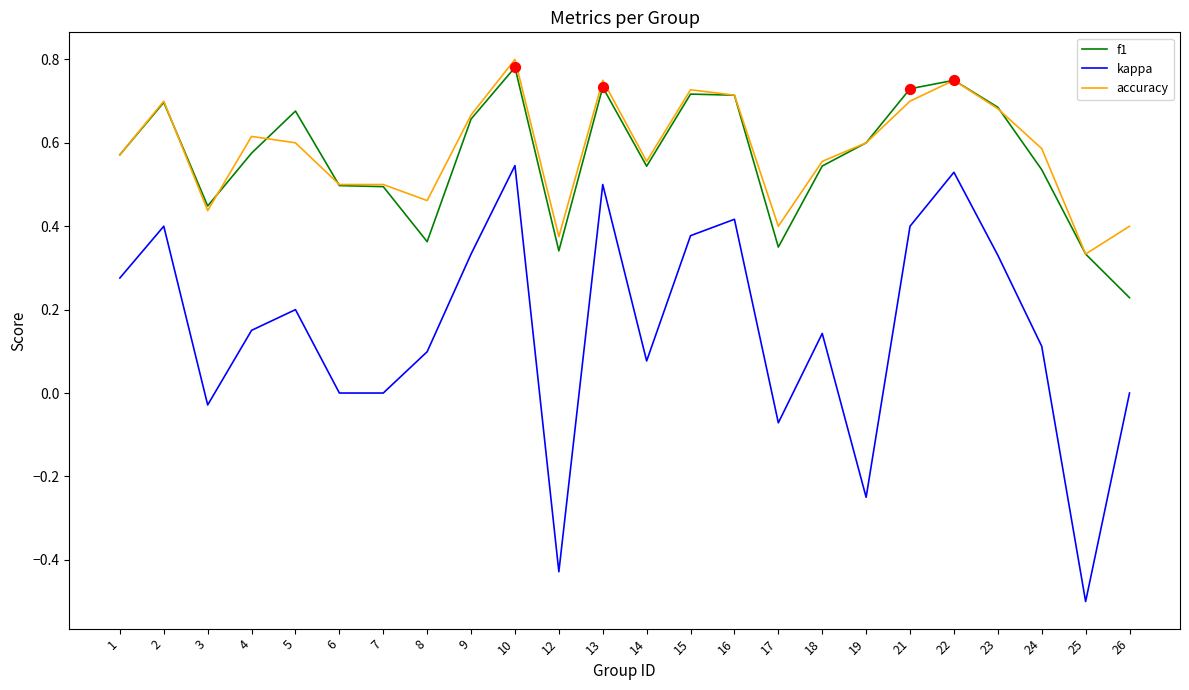

At which category is the sum across all series the highest?

10